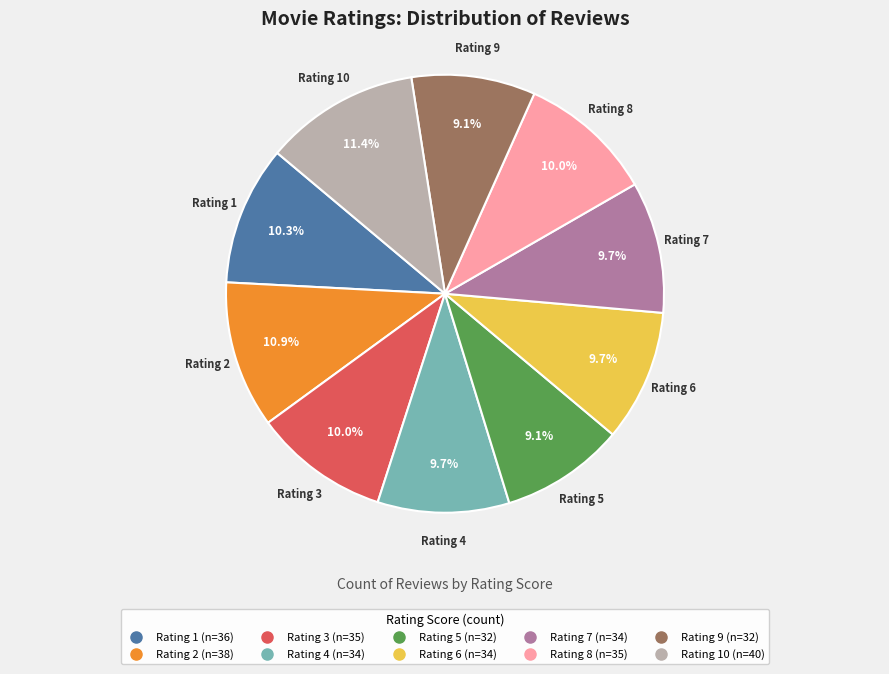

How many segments does this pie chart have?

10